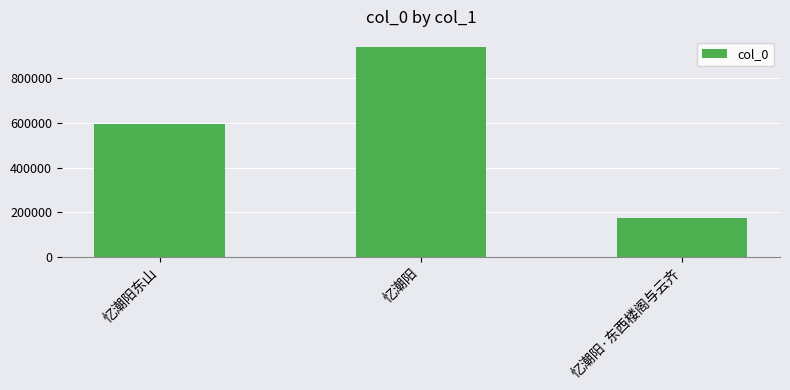

At which category does the chart reach its minimum across all series?

忆潮阳·东西楼阁与云齐